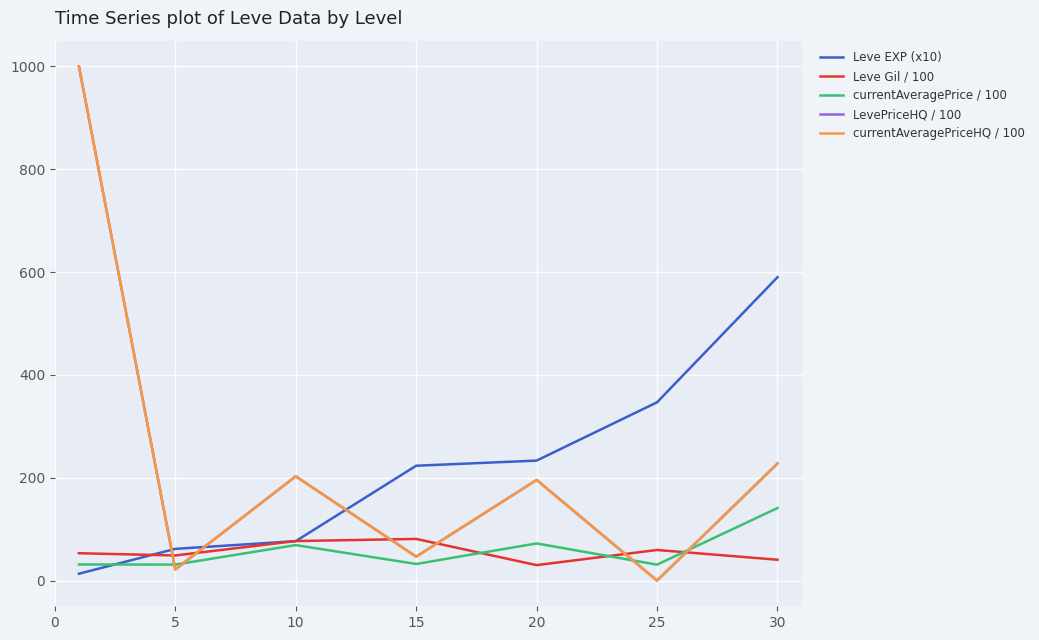

Which series has the widest spread of values?

LevePriceHQ / 100